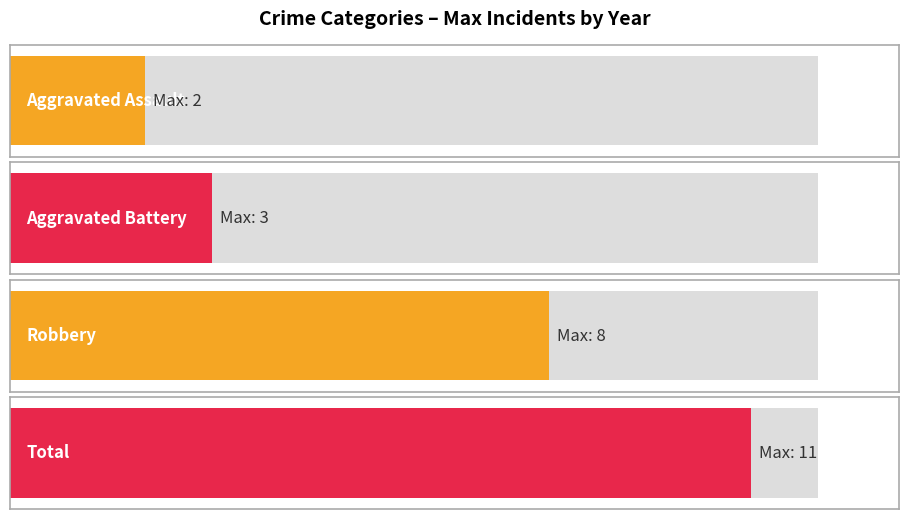

True or false: Aggravated Assault has a value of 0 at 2015.

True